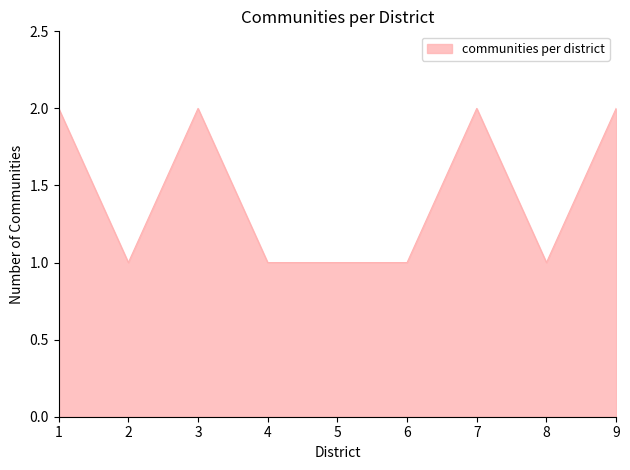

What is the sum of all values?

13